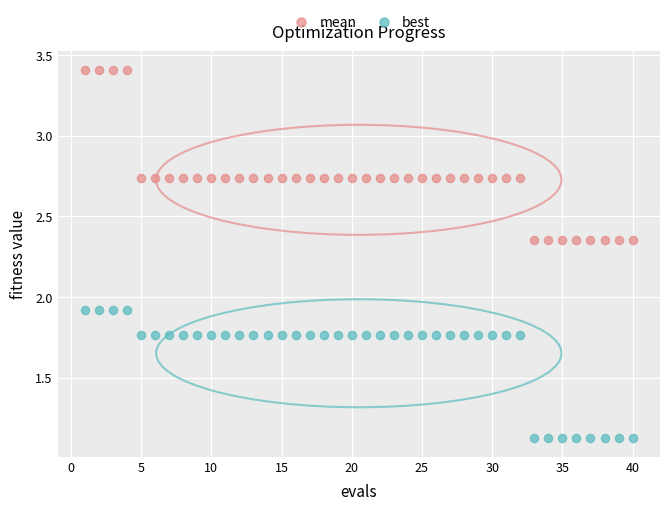

What is the X range (max minus min) for the scatter plot?

39.0